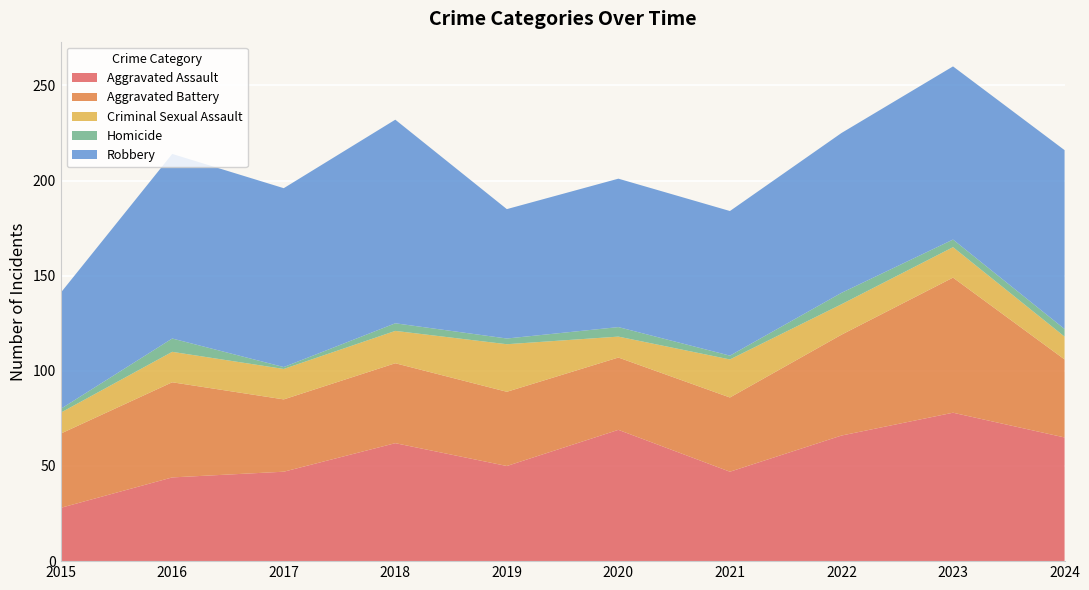

Reading right to left, what are all the values shown in this chart?

Aggravated Assault: 65	78	66	47	69	50	62	47	44	28
Aggravated Battery: 41	71	53	39	38	39	42	38	50	39
Criminal Sexual Assault: 12	16	16	20	11	25	17	16	16	11
Homicide: 4	4	6	2	5	3	4	1	7	2
Robbery: 94	91	84	76	78	68	107	94	97	61